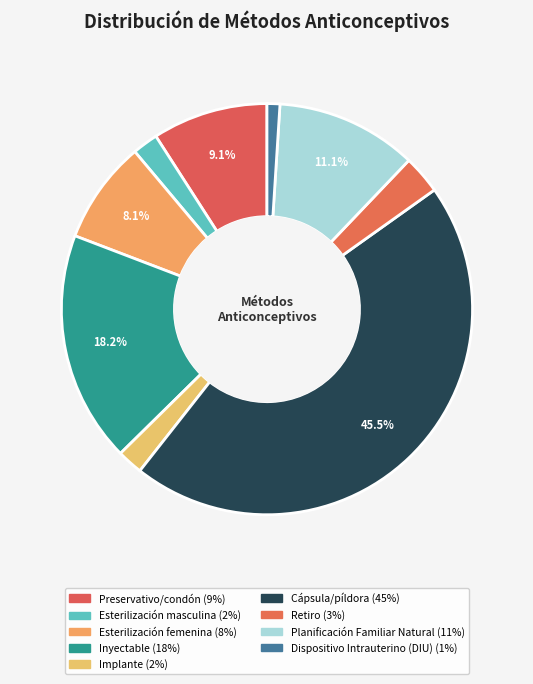

Does any single category account for the majority?

No